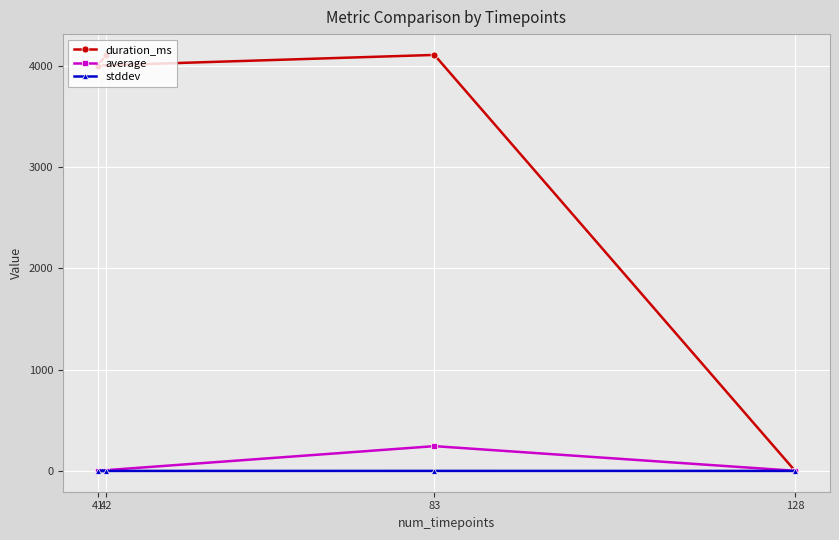

Reading left to right, transcribe all the data shown in this chart.

duration_ms: 128=0.0	83=4107.0	41=4002.0	42=4102.0
average: 128=1.2	83=244.6	41=1.5	42=2.0
stddev: 128=0.0	83=0.3	41=0.0	42=0.0